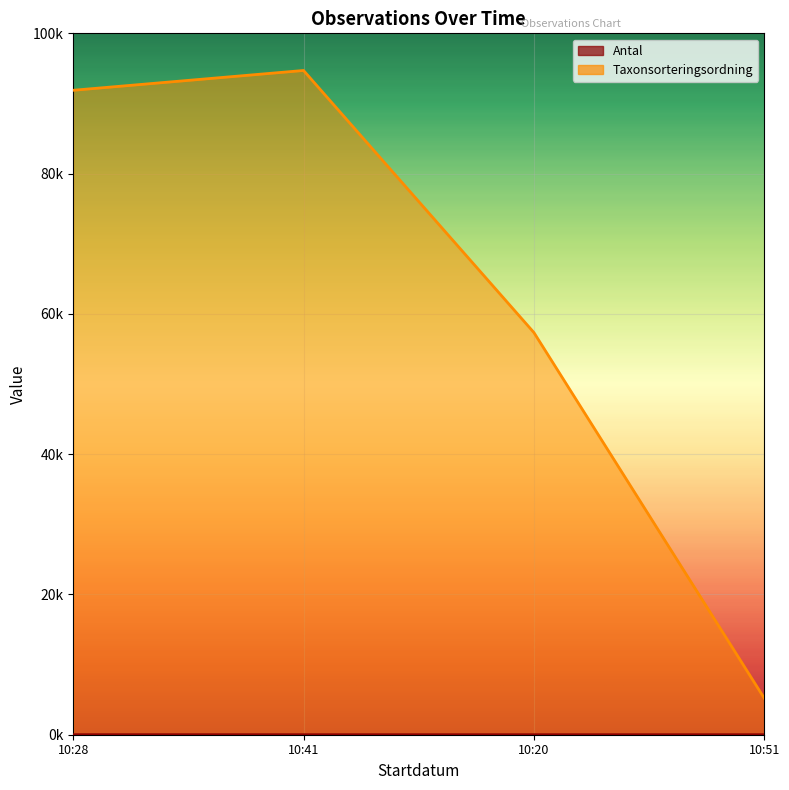

List the series in order of their overall mean, lowest first.

Antal, Taxonsorteringsordning